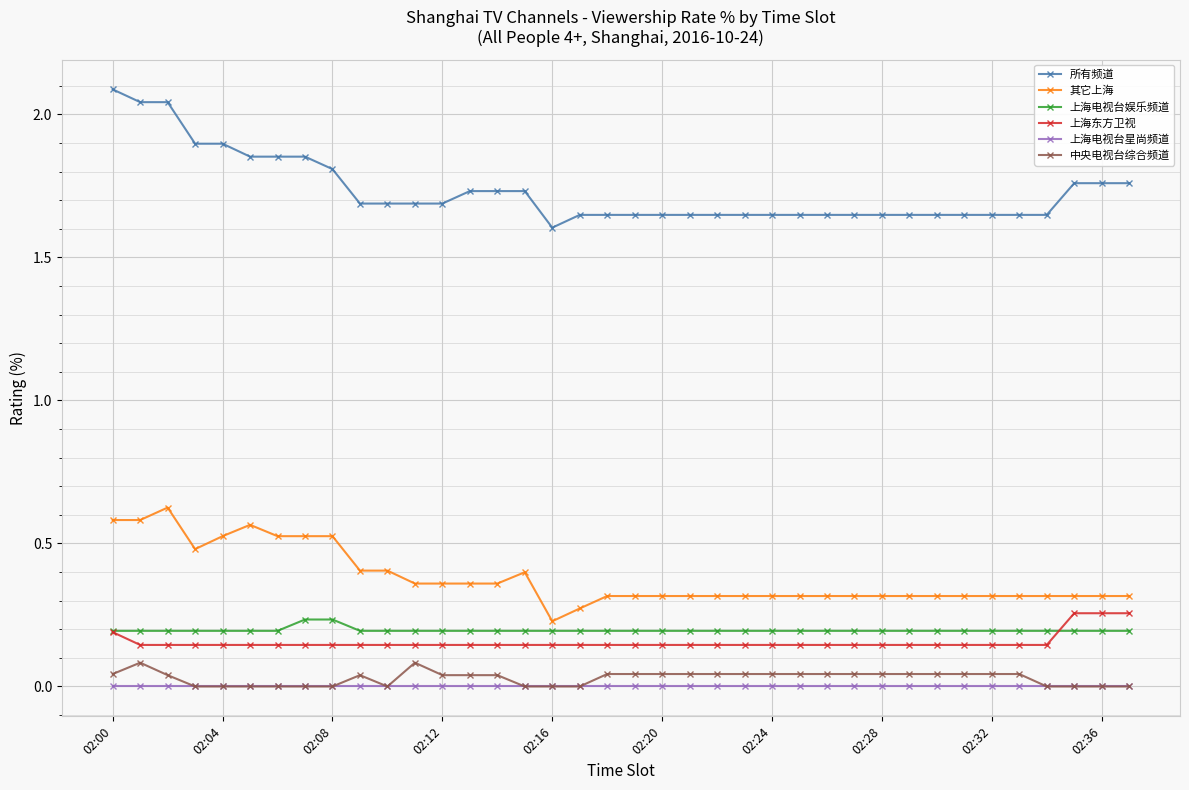

True or false: 上海电视台娱乐频道 and 所有频道 cross at least once.

False